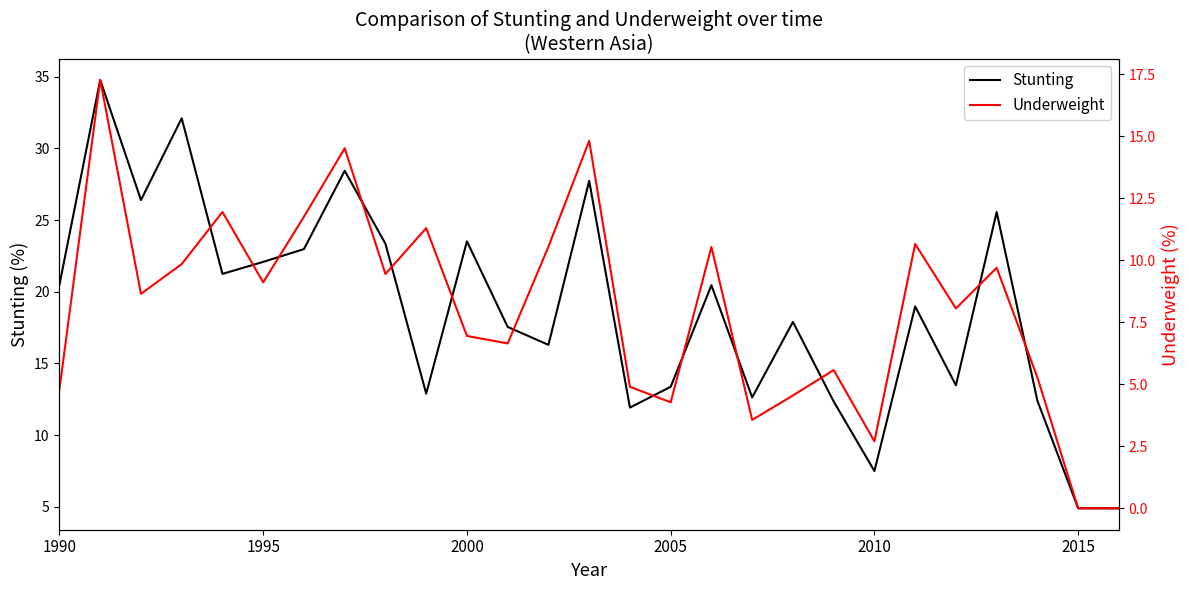

How many data points in Underweight are above 8?

15